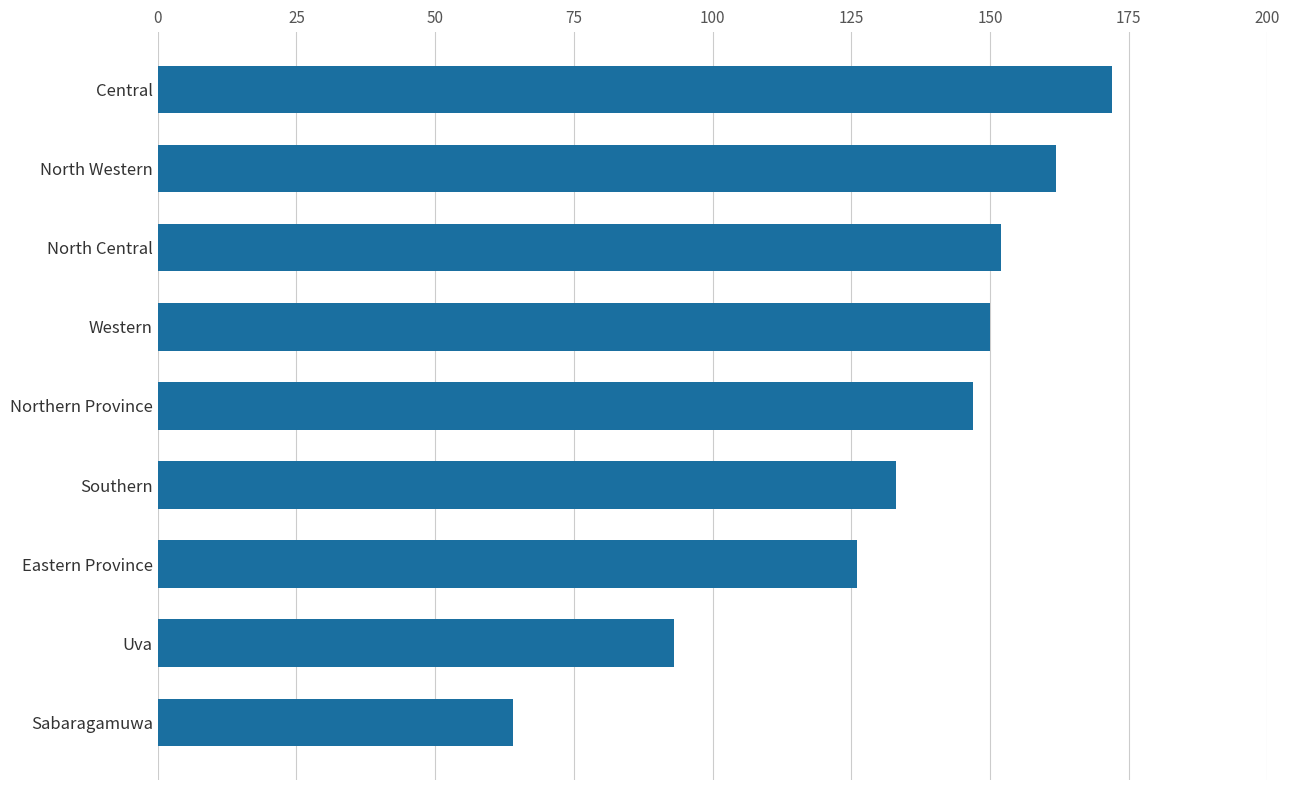

What is the sum of all values?

1199